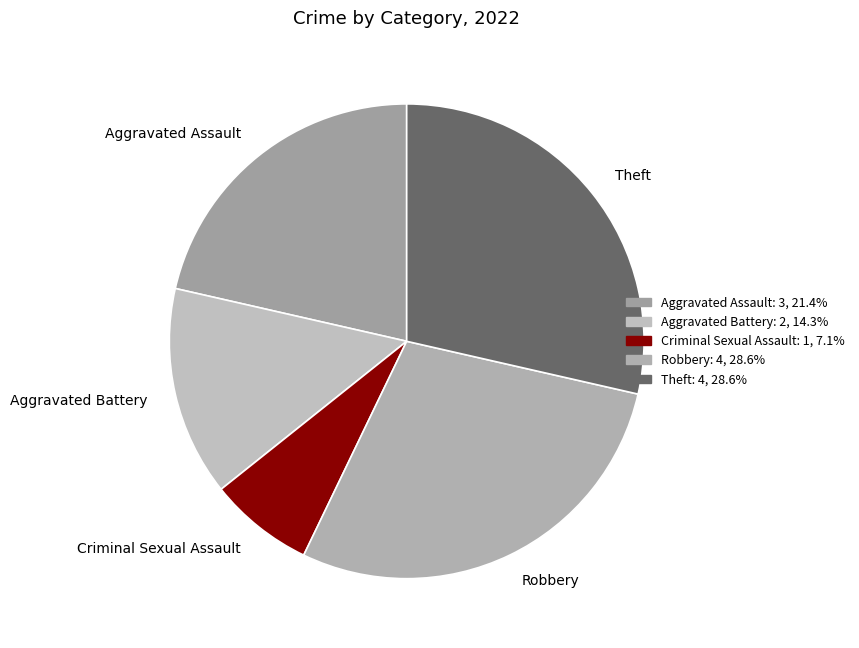

Approximately how many times larger is the value at Criminal Sexual Assault compared to Aggravated Assault?

0.3